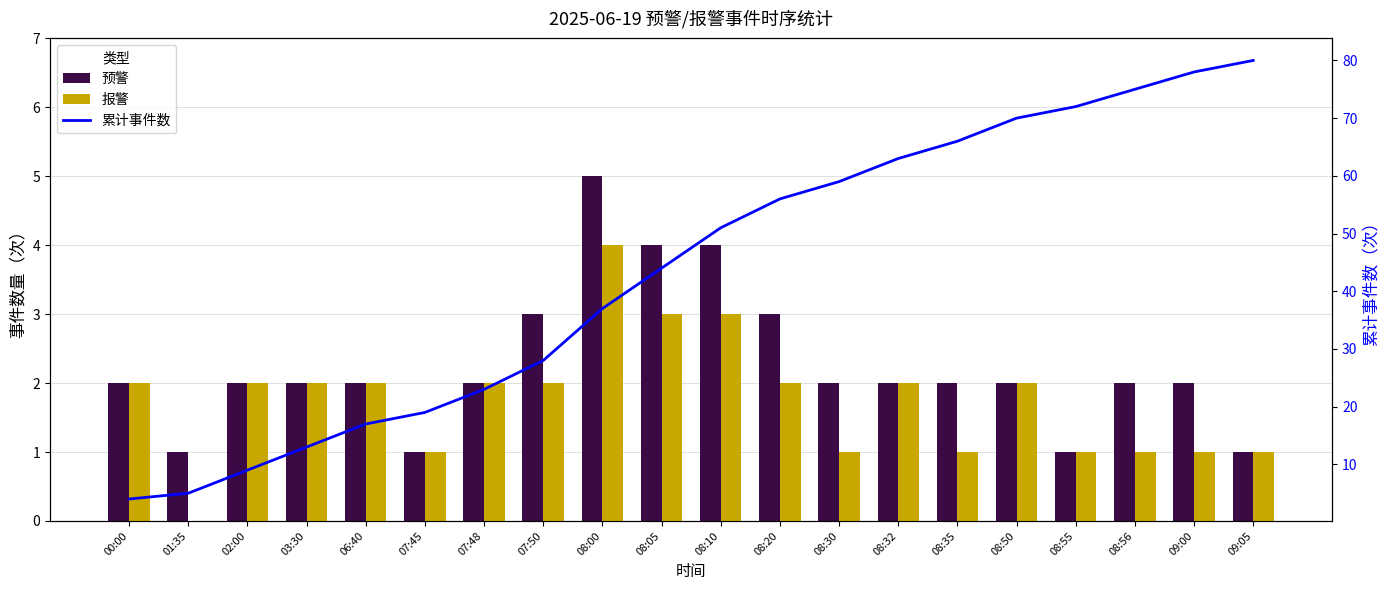

What is the maximum value for 累计事件数?

80